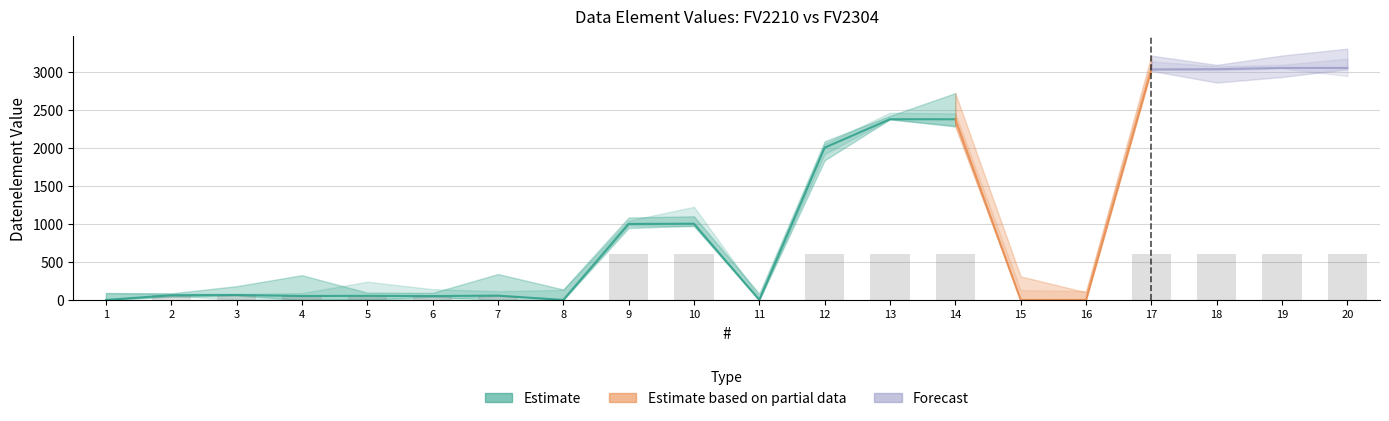

What is the difference between the second highest and minimum values in the Datenelement_FV2210 series?

3055